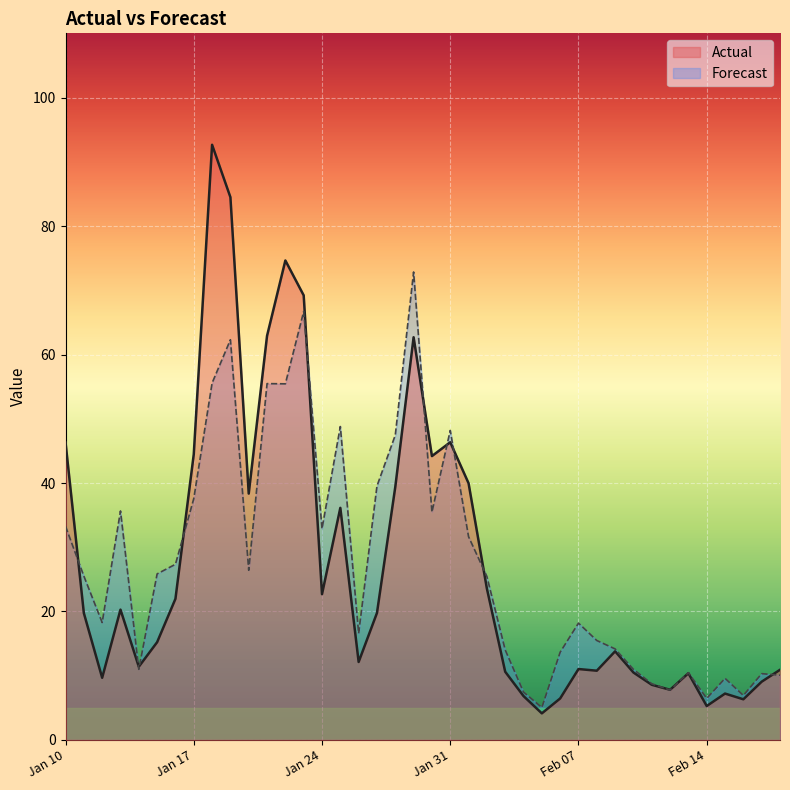

Between 2023-01-25 and 2023-01-27, which is larger?

2023-01-25